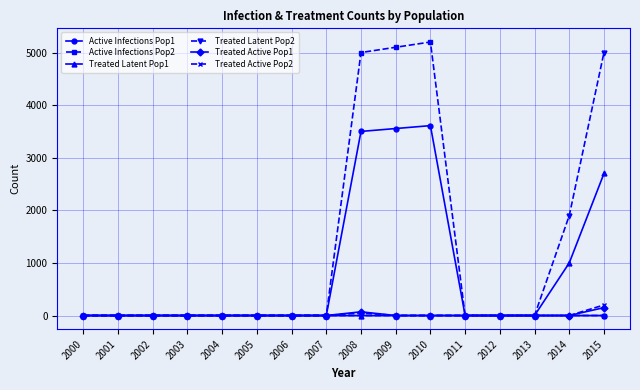

Reading right to left, extract all data points from this chart.

Active Infections Pop1: 2015=0	2014=0	2013=0	2012=0	2011=0	2010=3610	2009=3555	2008=3500	2007=0	2006=0	2005=0	2004=0	2003=0	2002=0	2001=0	2000=0
Active Infections Pop2: 2015=0	2014=0	2013=0	2012=0	2011=0	2010=5200	2009=5100	2008=5000	2007=0	2006=0	2005=0	2004=0	2003=0	2002=0	2001=0	2000=0
Treated Latent Pop1: 2015=2700	2014=1000	2013=0	2012=0	2011=0	2010=0	2009=0	2008=0	2007=0	2006=0	2005=0	2004=0	2003=0	2002=0	2001=0	2000=0
Treated Latent Pop2: 2015=5000	2014=1900	2013=0	2012=0	2011=0	2010=0	2009=0	2008=0	2007=0	2006=0	2005=0	2004=0	2003=0	2002=0	2001=0	2000=0
Treated Active Pop1: 2015=150	2014=0	2013=0	2012=0	2011=0	2010=0	2009=0	2008=70	2007=0	2006=0	2005=0	2004=0	2003=0	2002=0	2001=0	2000=0
Treated Active Pop2: 2015=200	2014=0	2013=0	2012=0	2011=0	2010=0	2009=0	2008=50	2007=0	2006=0	2005=0	2004=0	2003=0	2002=0	2001=0	2000=0